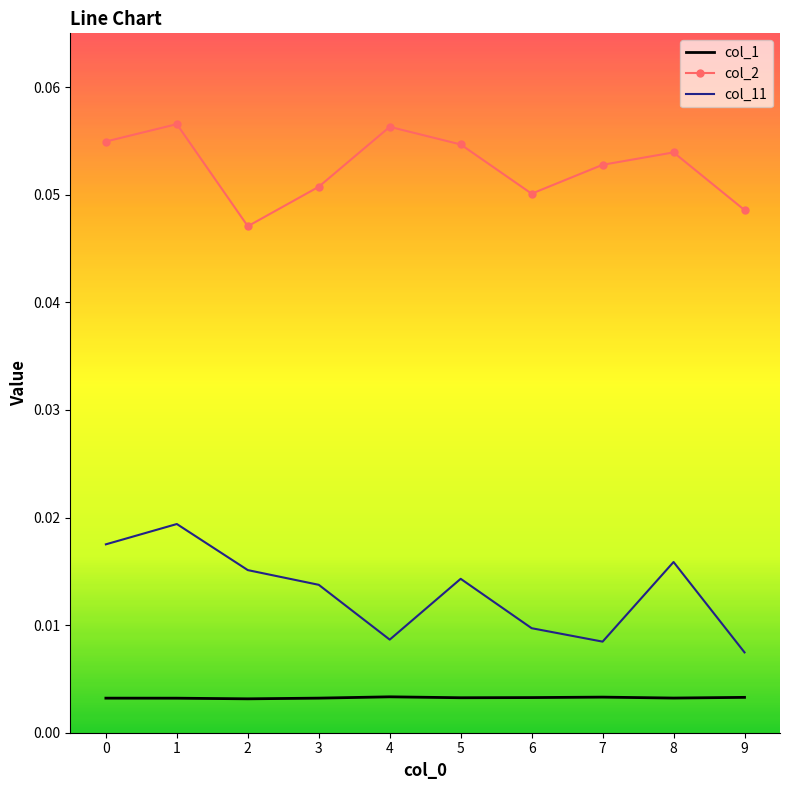

The value of col_2 at 0 is 0.0. True or false?

False